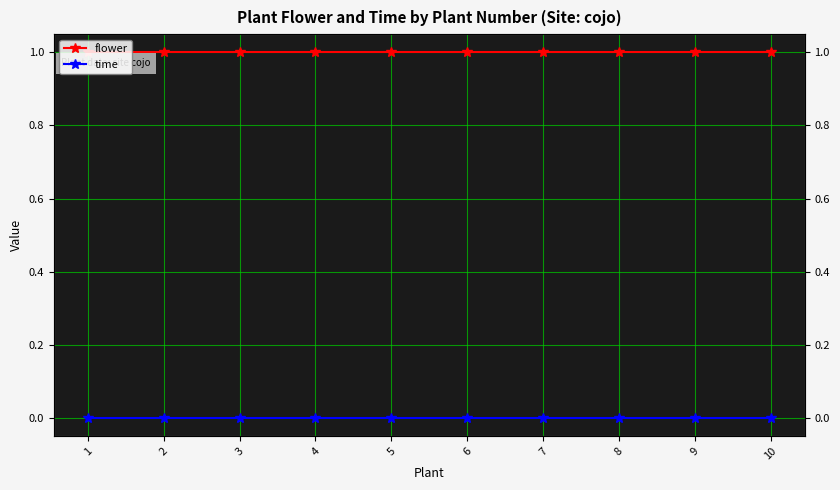

True or false: time has a value of 0 at 9.

True